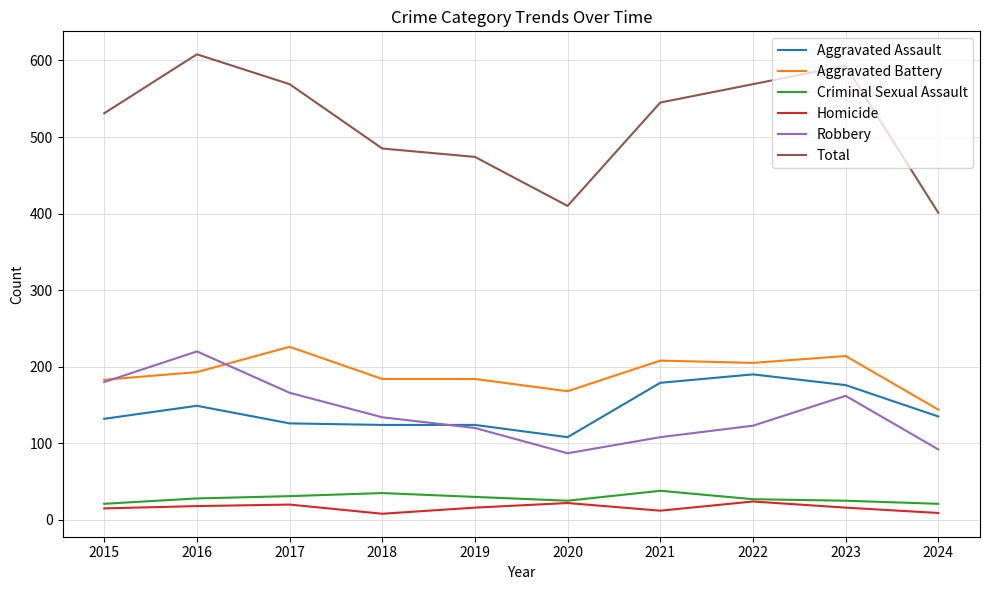

At which label does Total reach its peak?

2016